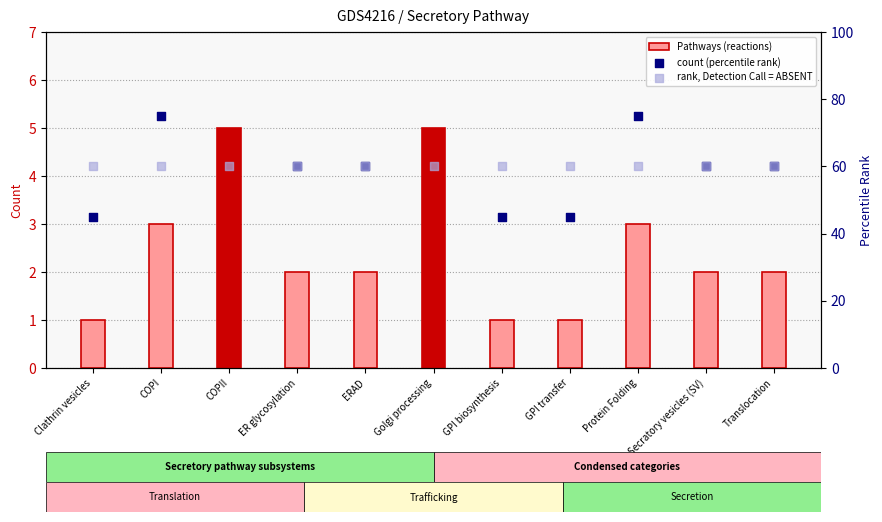

Which series has the largest Y range (max minus min)?

count (percentile rank)